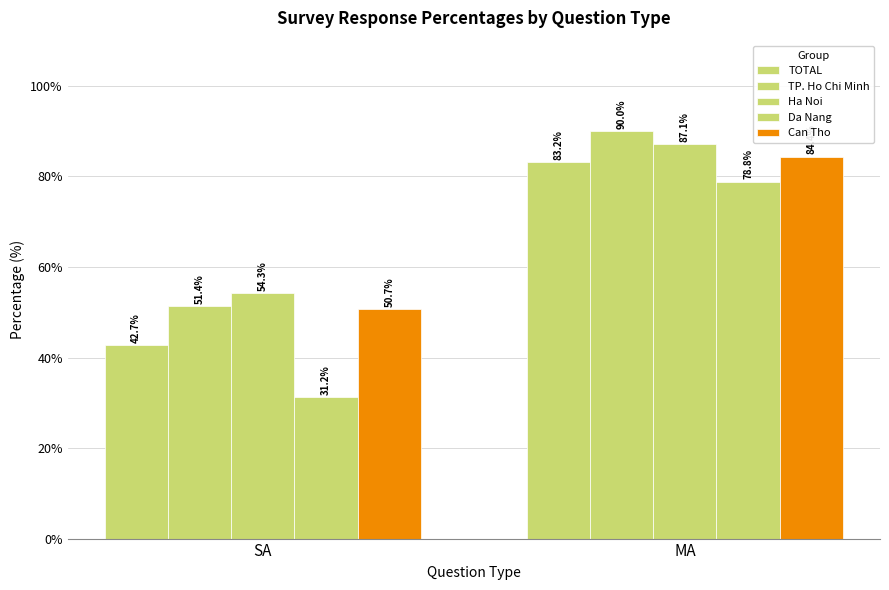

How many bars are there in total?

10